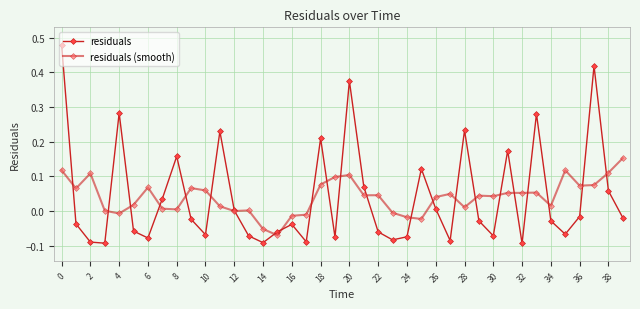

Is this an area chart (filled region under the line)?

No